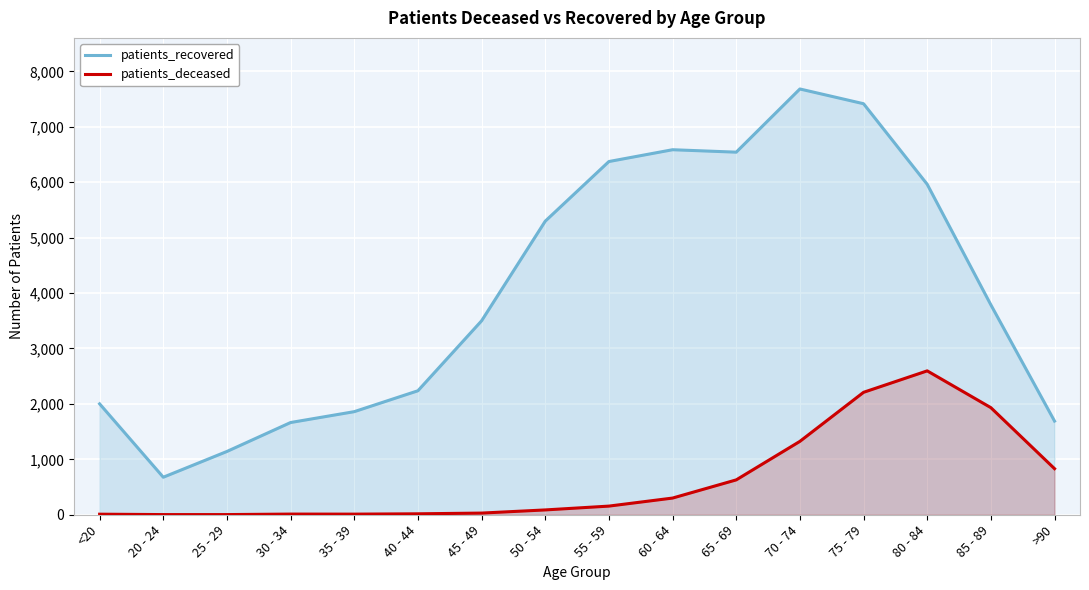

What is the label of the 8th point from the left?

50 - 54